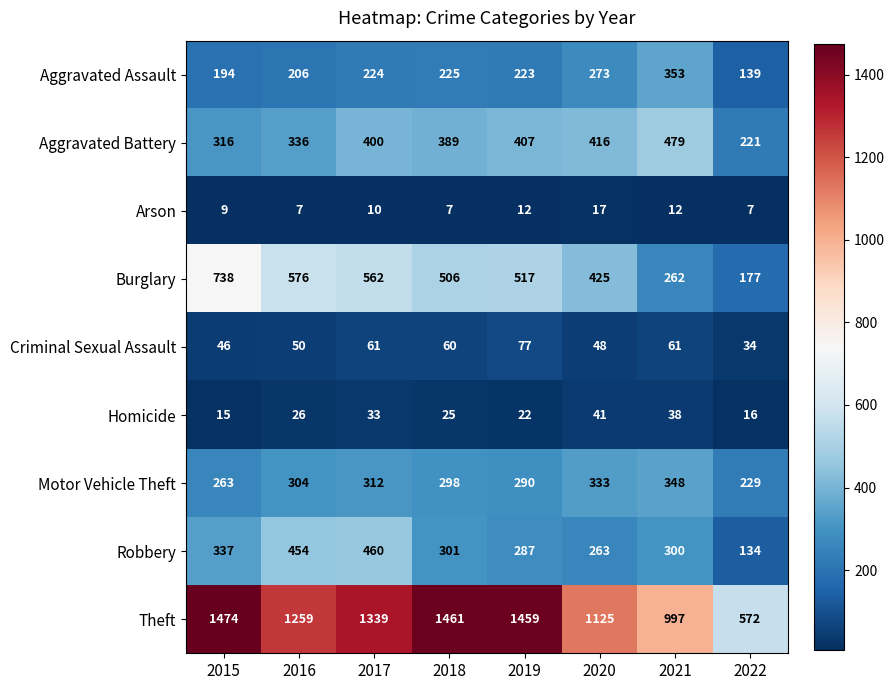

What is the minimum value shown in the chart?

7